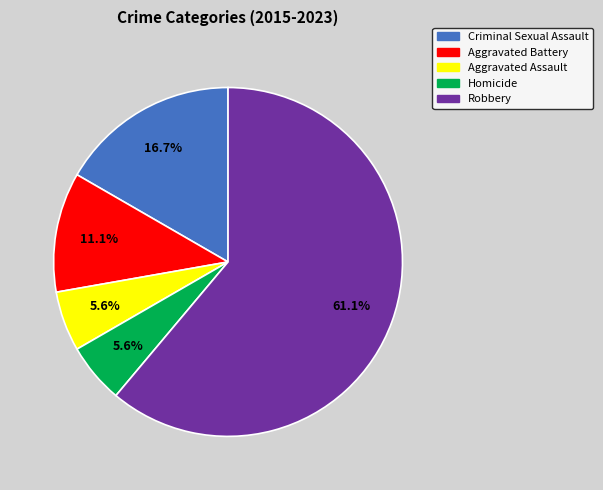

Do Criminal Sexual Assault and Robbery together represent more than half of the pie?

Yes